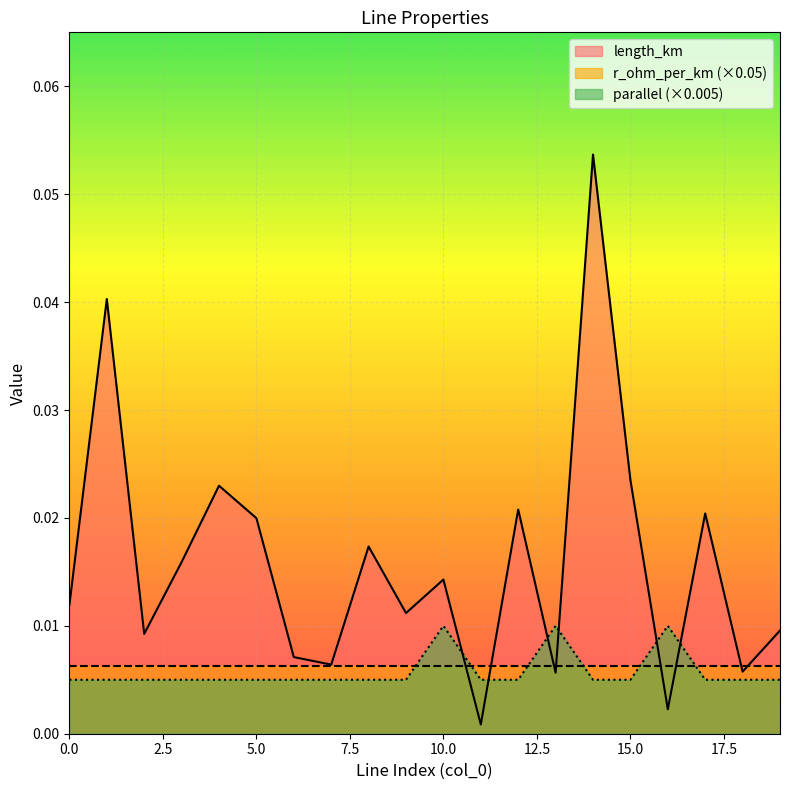

At which category does parallel reach its first local peak?

10